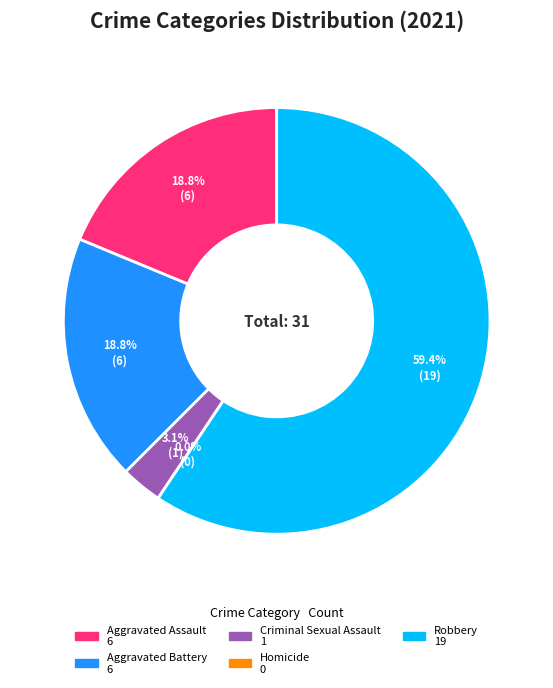

Rank the categories by value from highest to lowest.

Robbery, Aggravated Assault, Aggravated Battery, Criminal Sexual Assault, Homicide